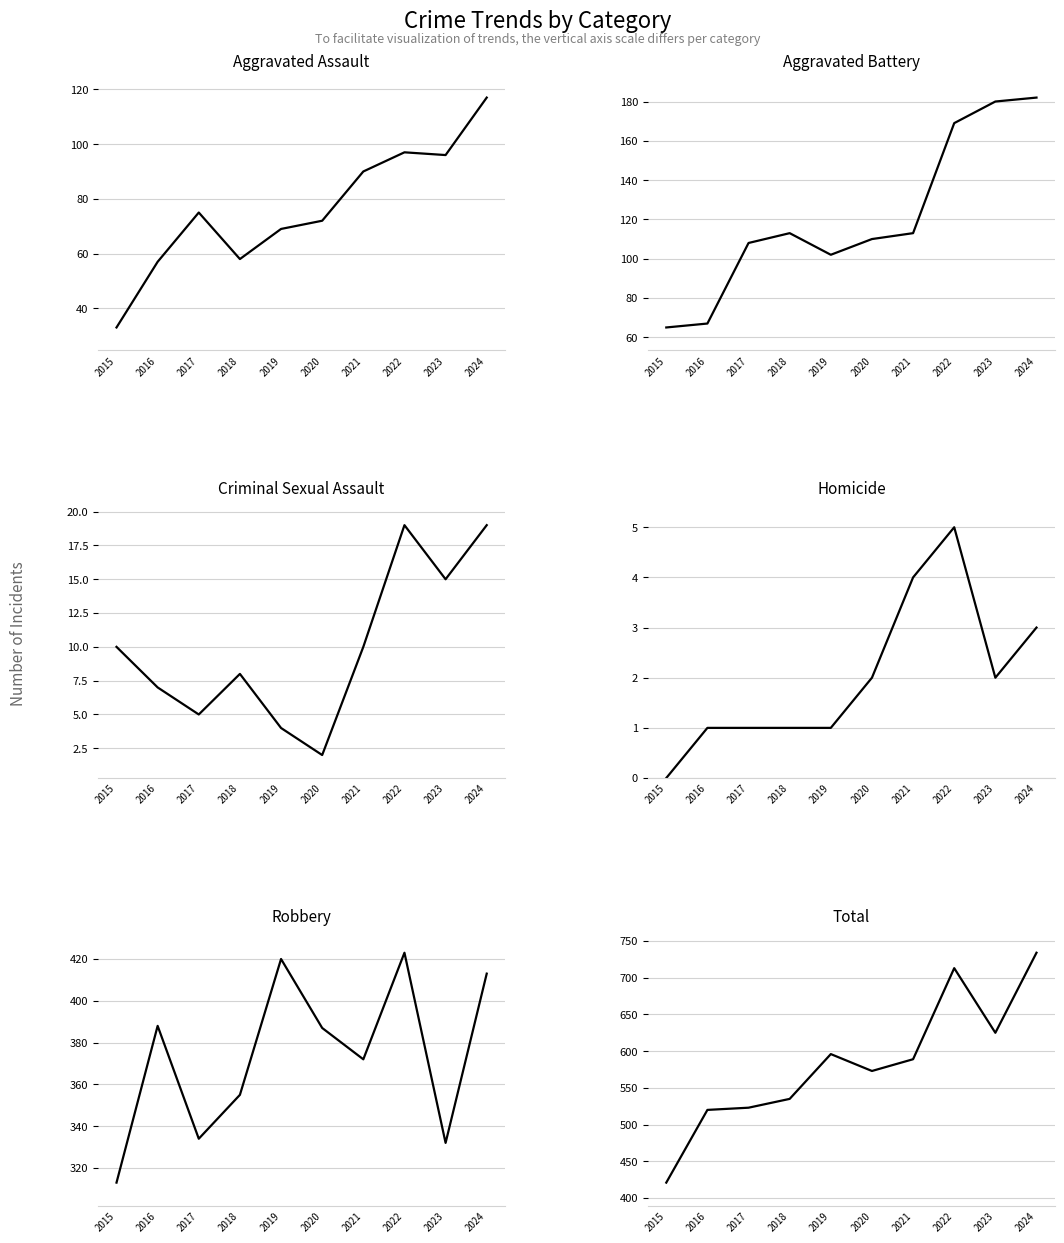

At which label does Robbery reach its minimum?

2015